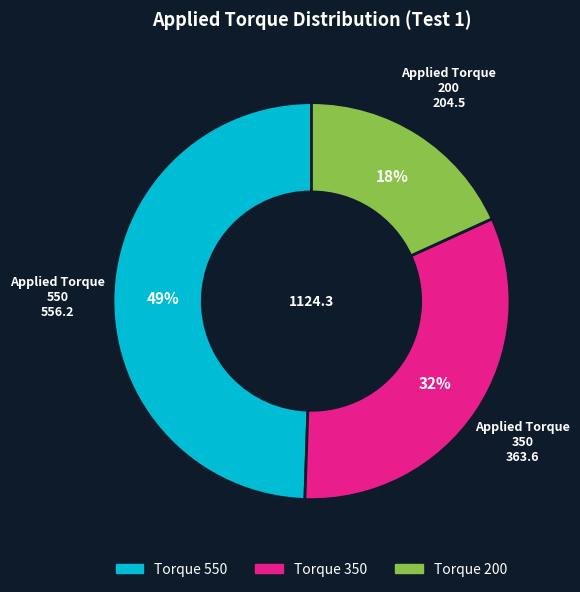

To the nearest percent, what is the combined percentage of 350 and 200?

51%